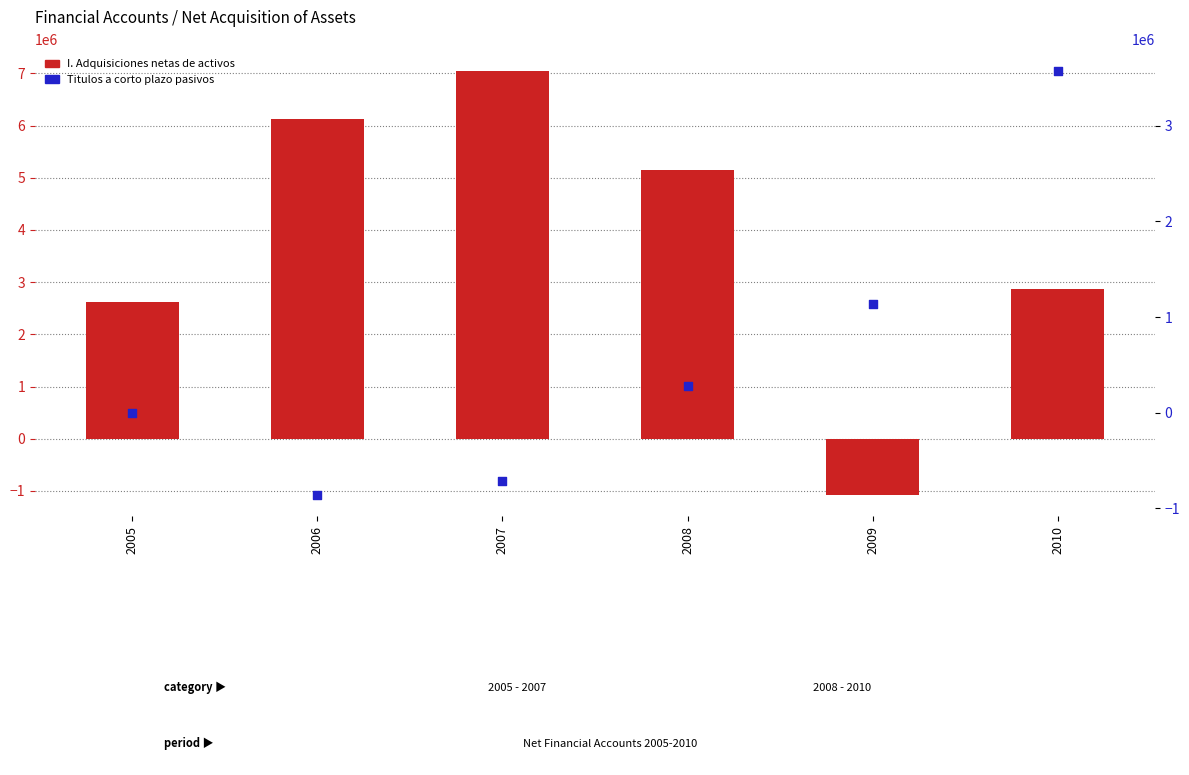

What is the total value across all series at 2007?

6344765